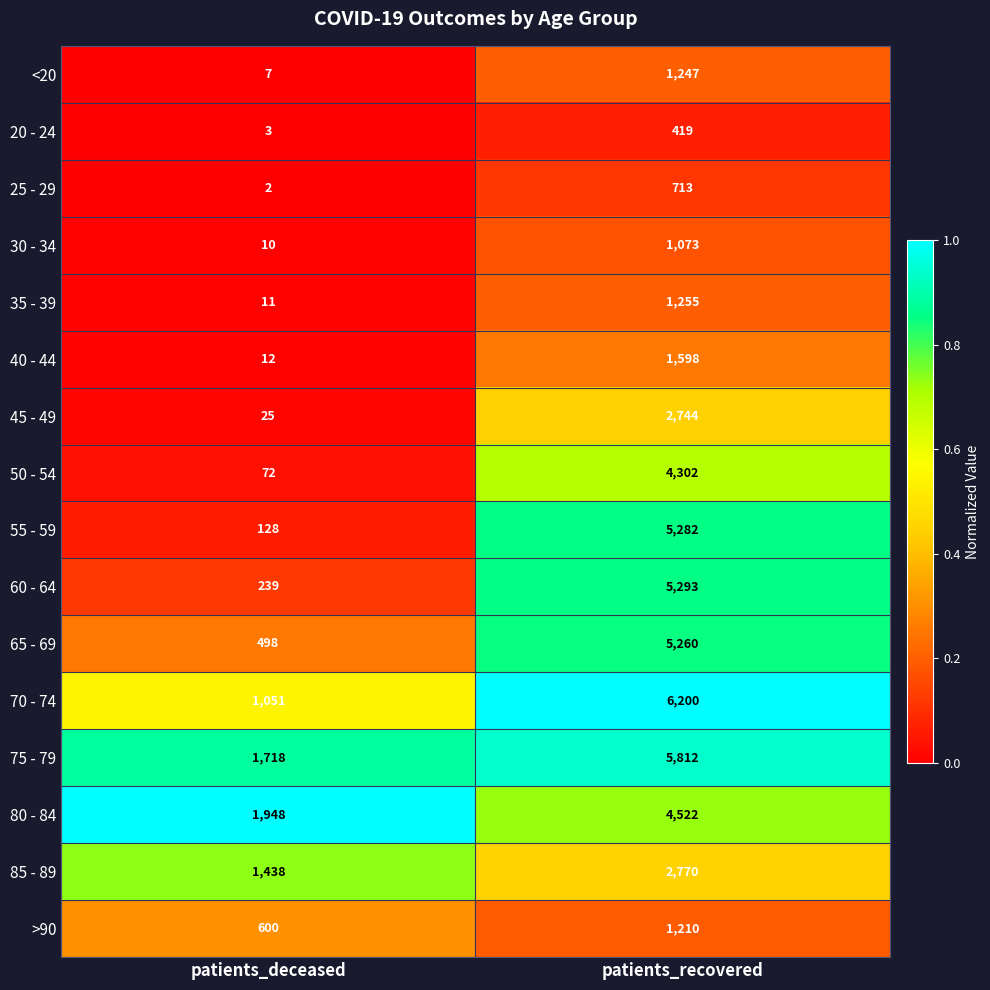

Read the 20 - 24 value at patients_deceased, to the nearest 5.

5